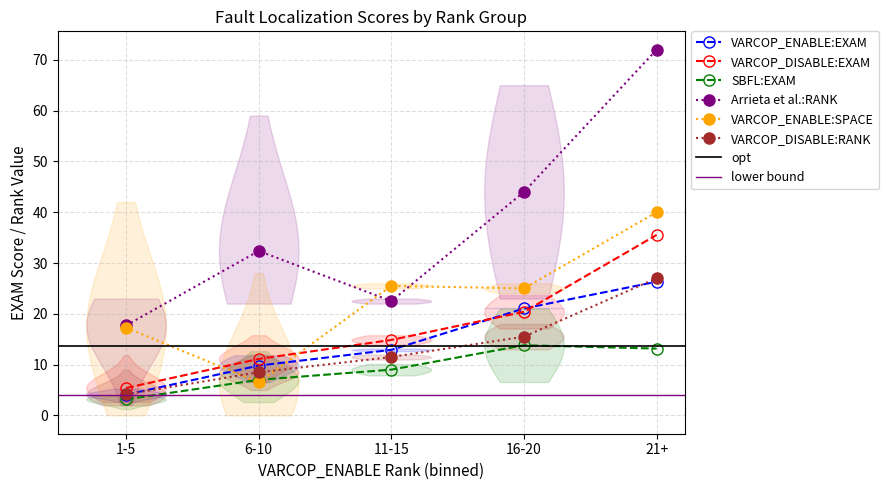

Where is the first local maximum for SBFL:EXAM?

16-20